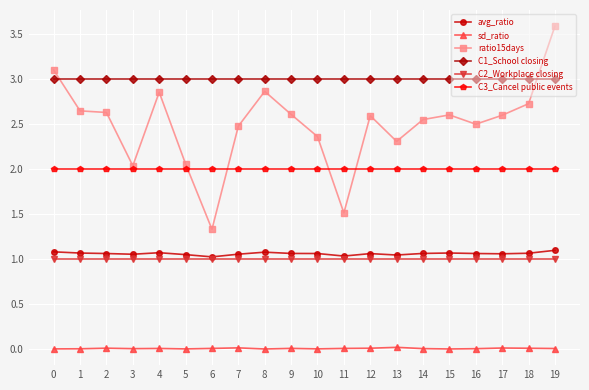

Does the chart have visible grid lines?

Yes